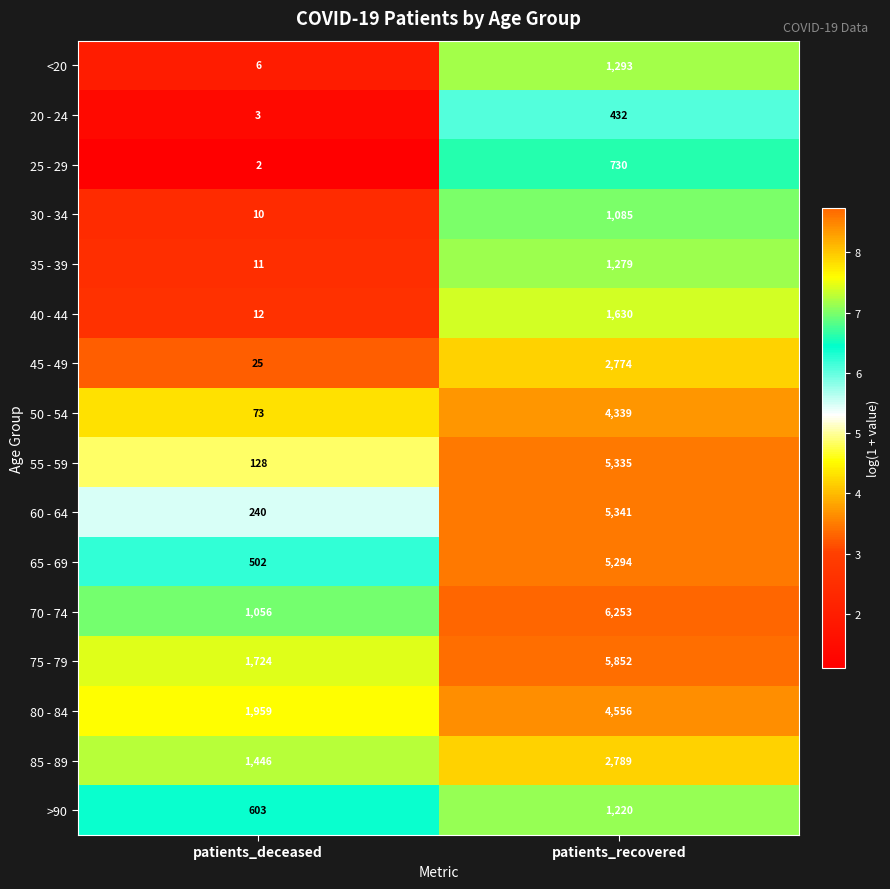

What is the difference between the 80 - 84 values at patients_deceased and patients_recovered?

2597